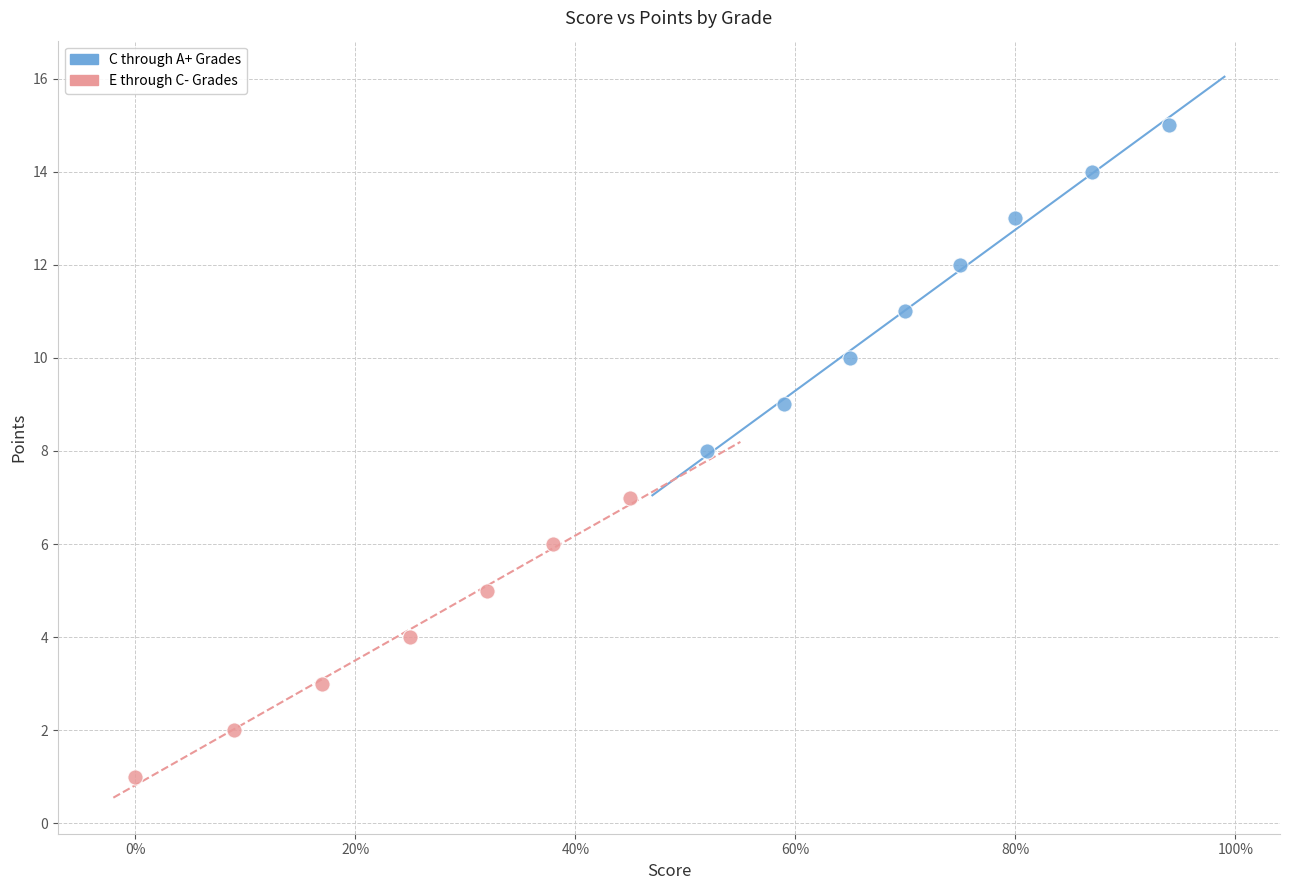

Which series reaches the maximum Y coordinate?

C through A+ Grades